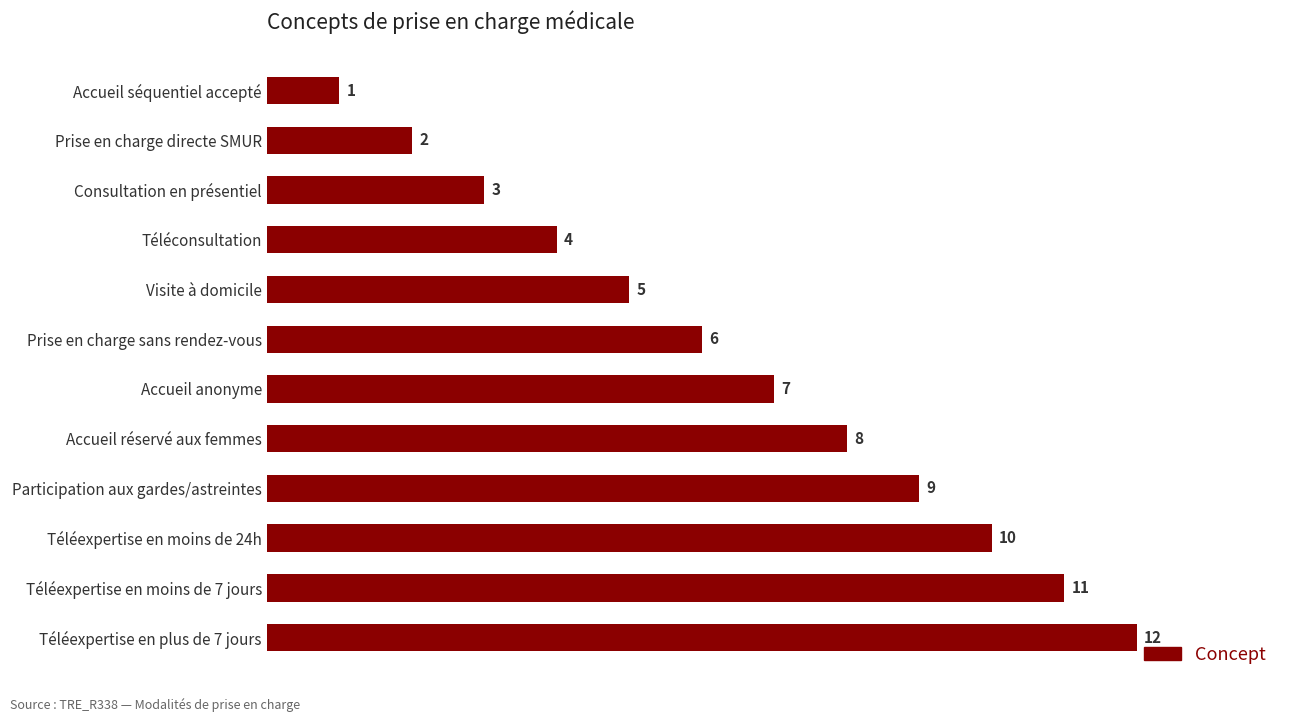

At which label is the value closest to 6?

Prise en charge sans rendez-vous